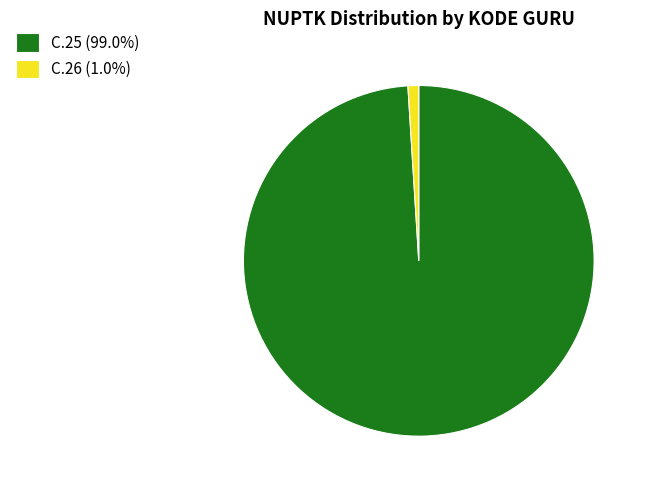

Is the sum of C.26 (1.0%) and C.25 (99.0%) greater than half?

Yes